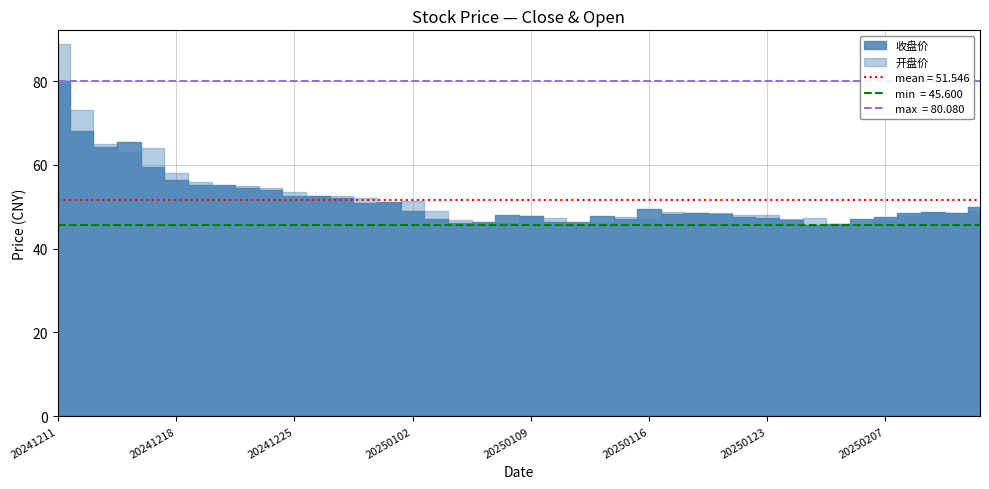

What is the value of the 开盘价 point at the 5th from the left?

64.0